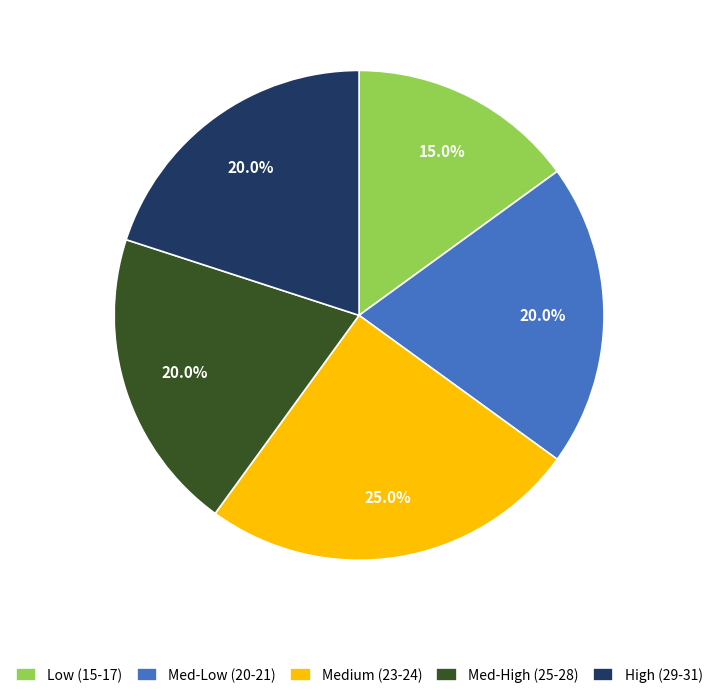

How many segments does this pie chart have?

5